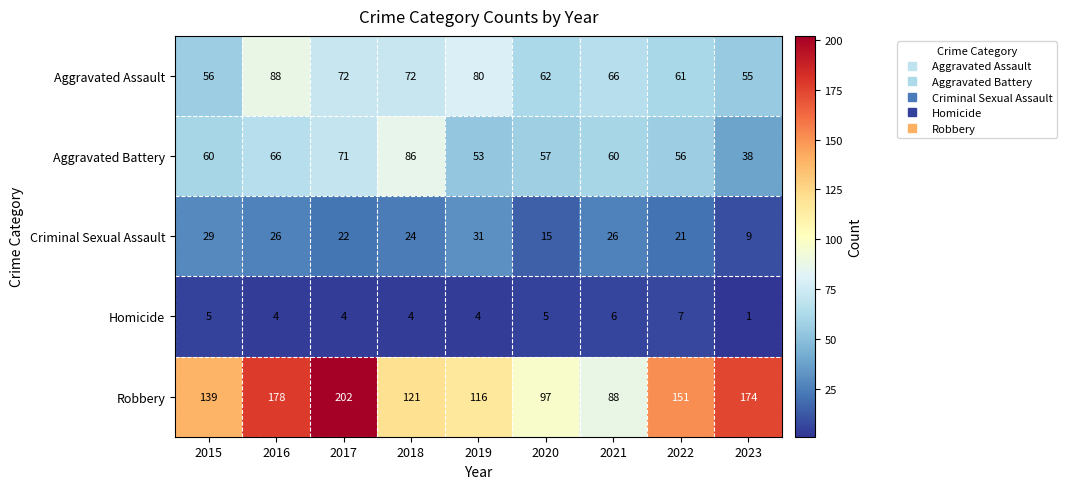

Which series has the largest range (max minus min)?

Robbery